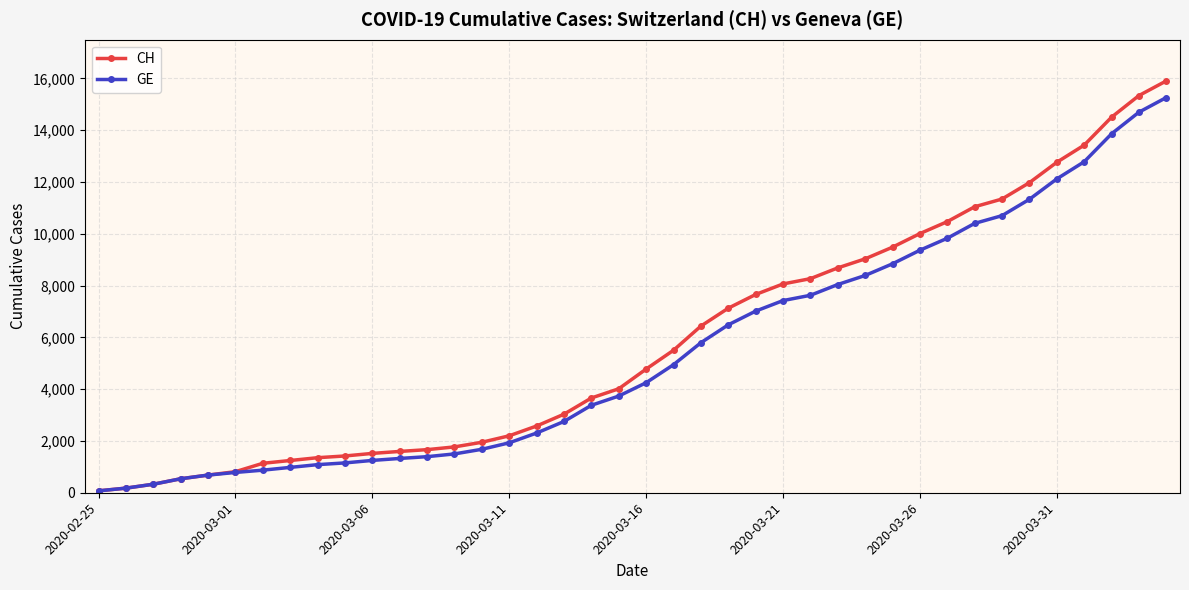

How many values in the CH series are below 4775?

20